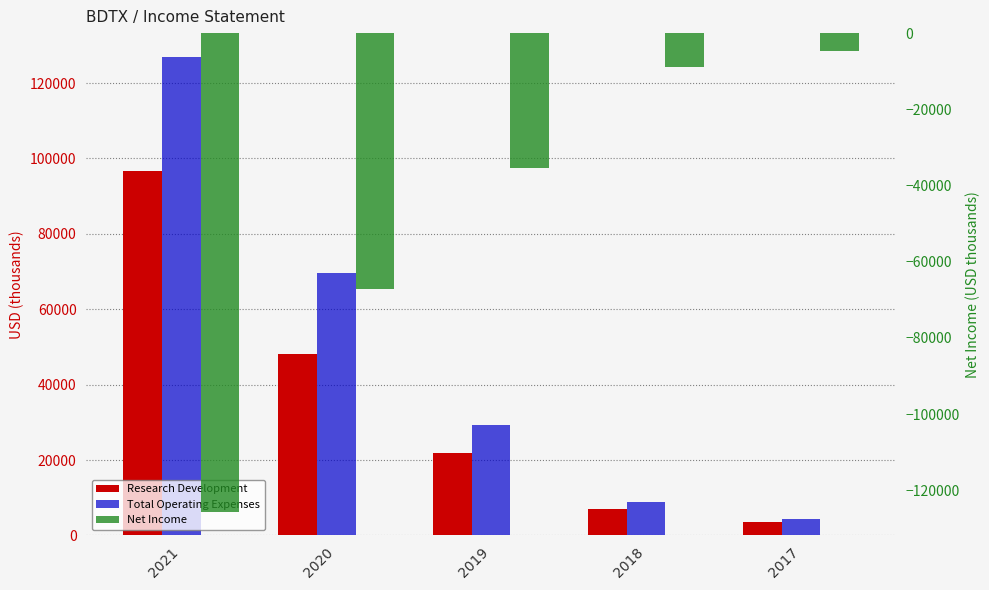

Are the bars horizontal?

No